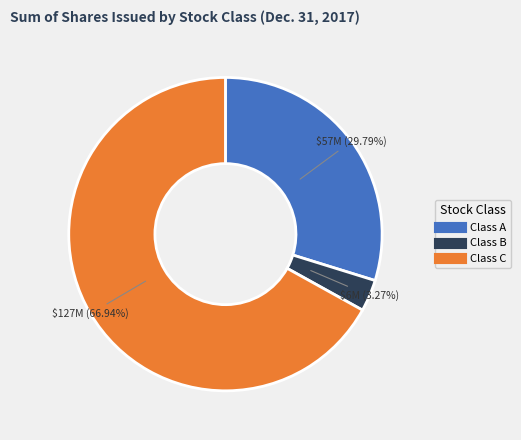

Is there any slice that represents more than half of the pie?

Yes